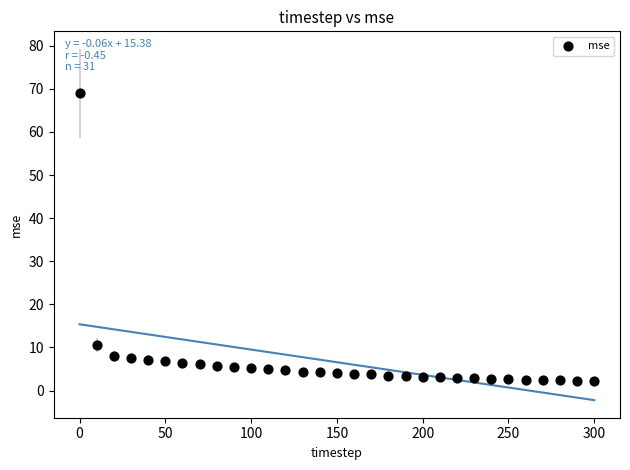

What Y value in the scatter plot is closest to 35?

10.6